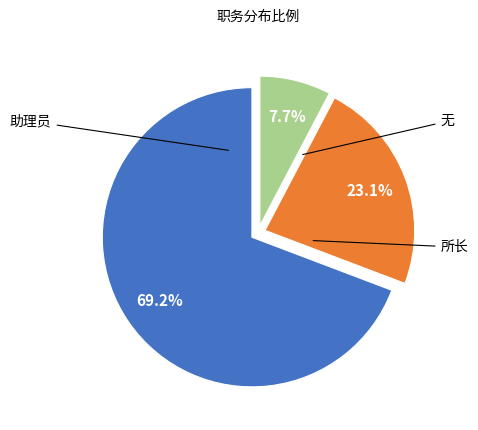

Is there any slice that represents more than half of the pie?

Yes